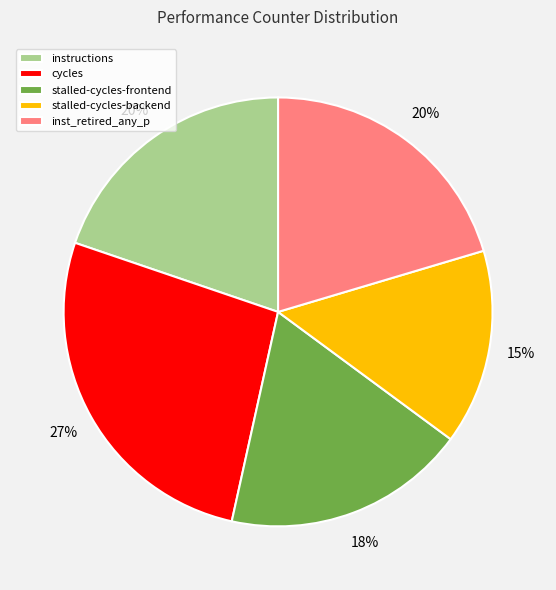

Between stalled-cycles-backend and instructions, which is larger?

instructions